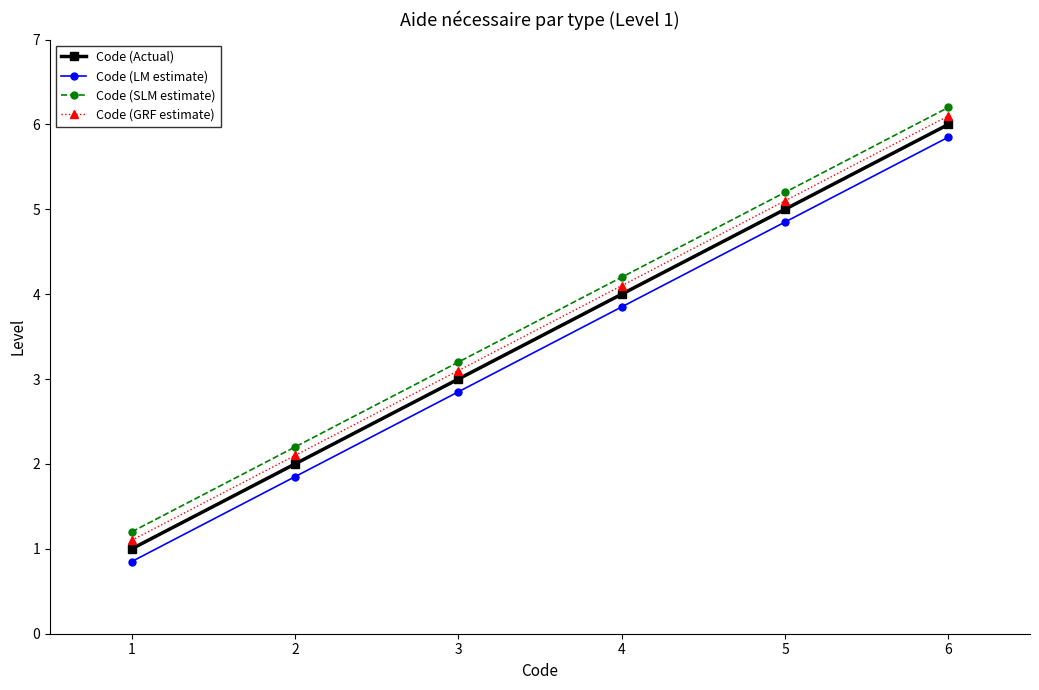

What is the difference between the Code (Actual) values at 3 and 4?

1.0